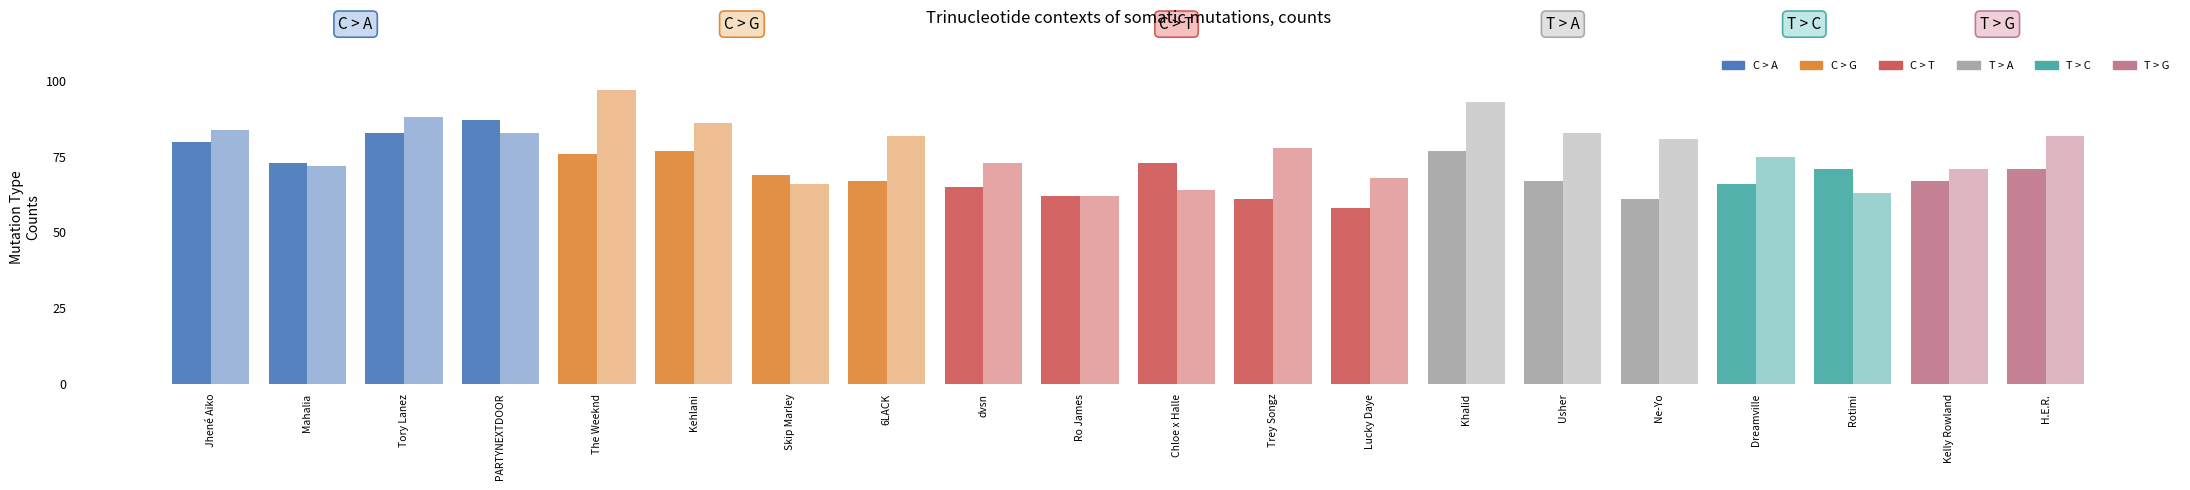

How many categories are shown in the chart?

20